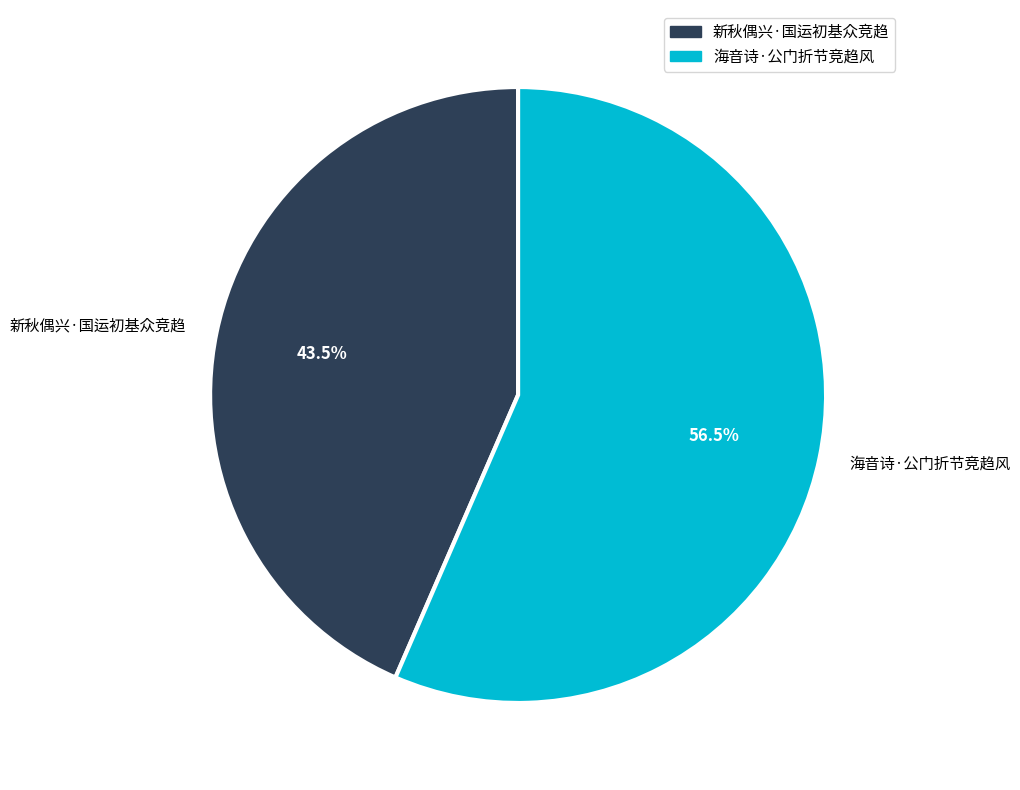

To the nearest percent, what is the difference between the largest and smallest slice percentages?

13%